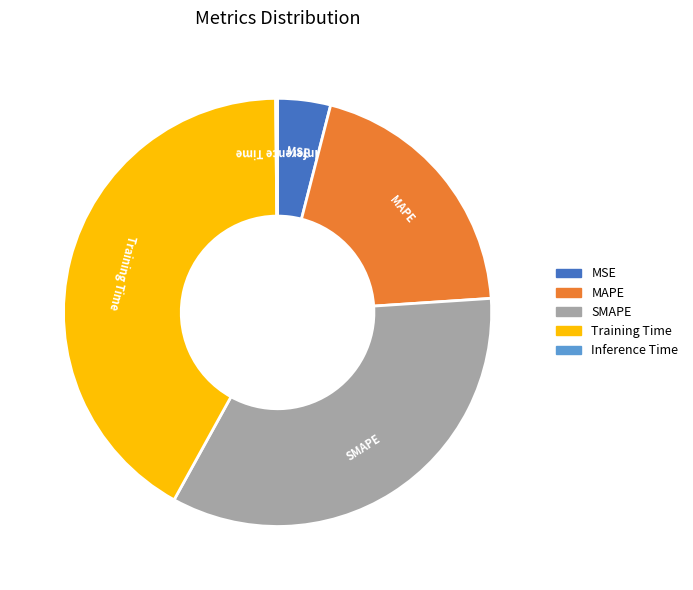

True or false: Training Time accounts for 51% of the total.

False